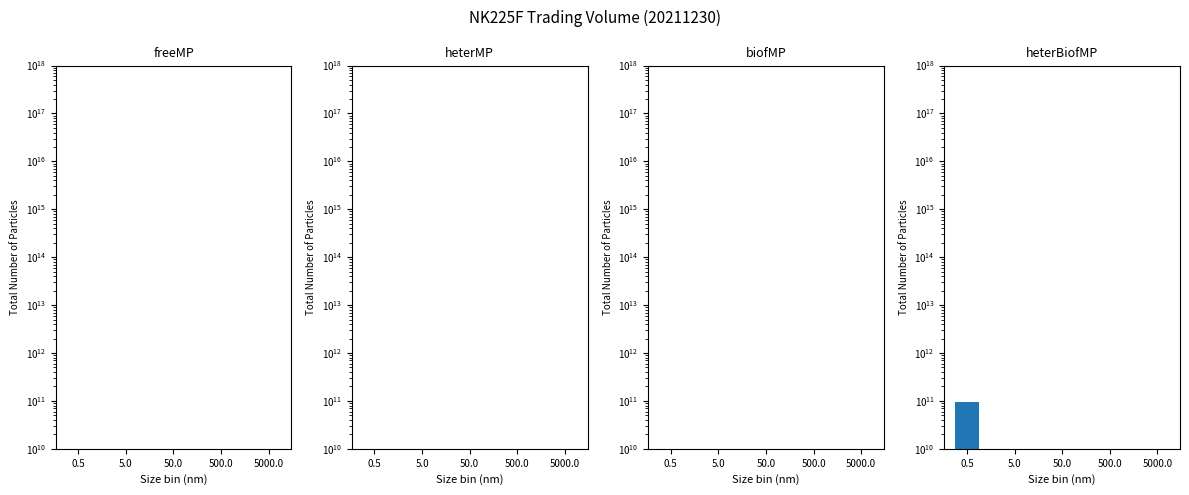

Reading left to right, list all the values displayed in this chart.

freeMP: 0.5=11495	5.0=4193	50.0=1236	500.0=1235	5000.0=832
heterMP: 0.5=0	5.0=2400	50.0=711	500.0=0	5000.0=0
biofMP: 0.5=0	5.0=800	50.0=300	500.0=0	5000.0=0
heterBiofMP: 0.5=94560000000	5.0=53650000	50.0=0	500.0=0	5000.0=0